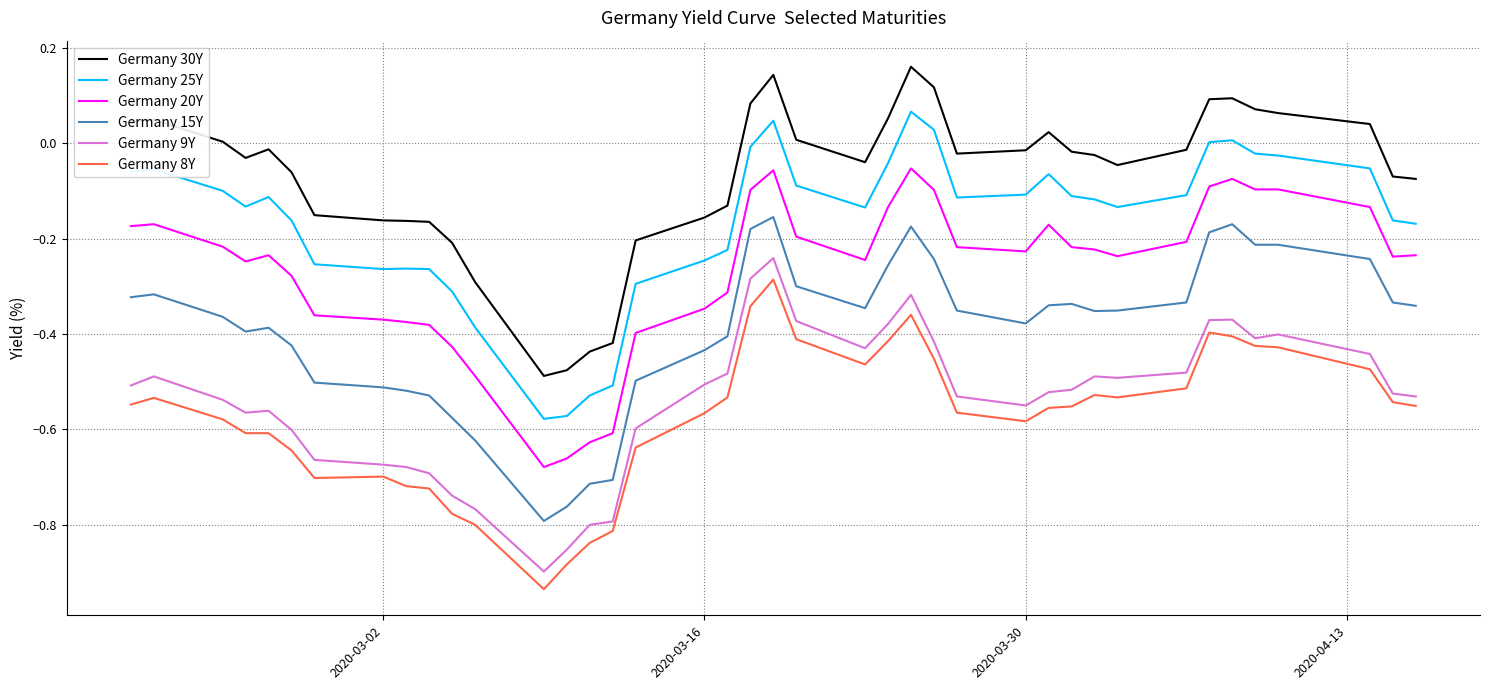

True or false: Germany 8Y and Germany 20Y cross at least once.

False